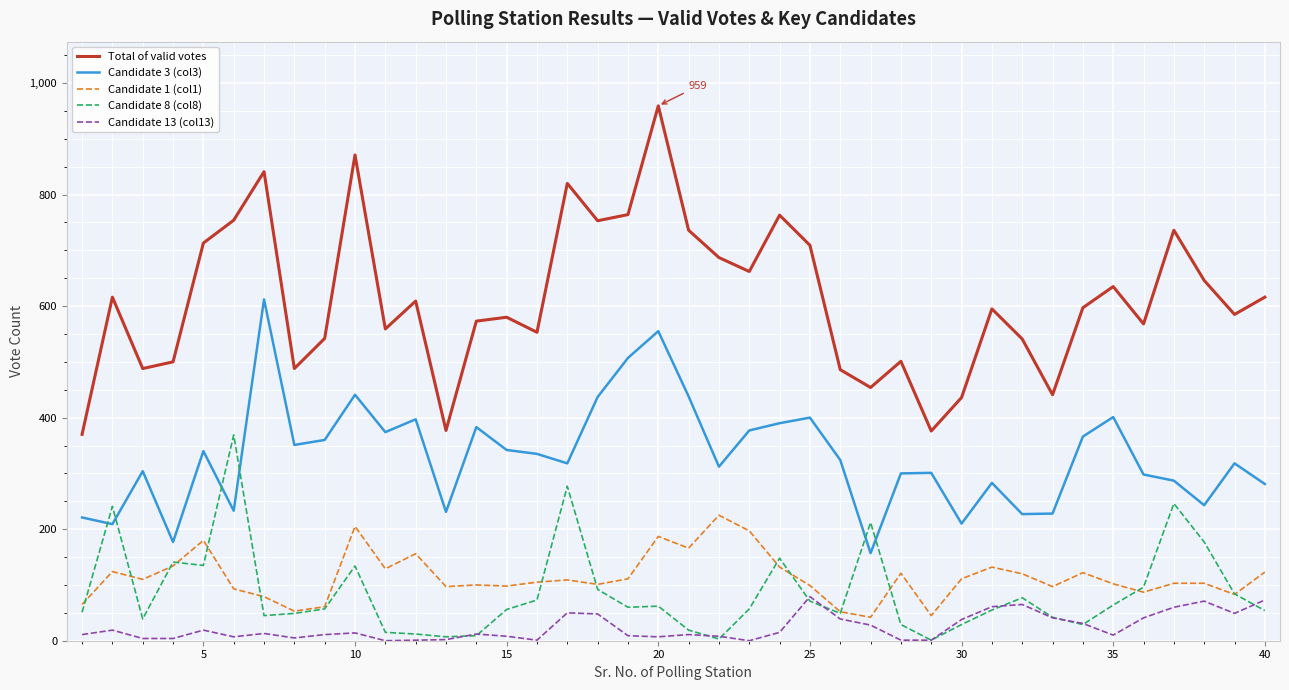

Which series has the widest spread of values?

Total of valid votes